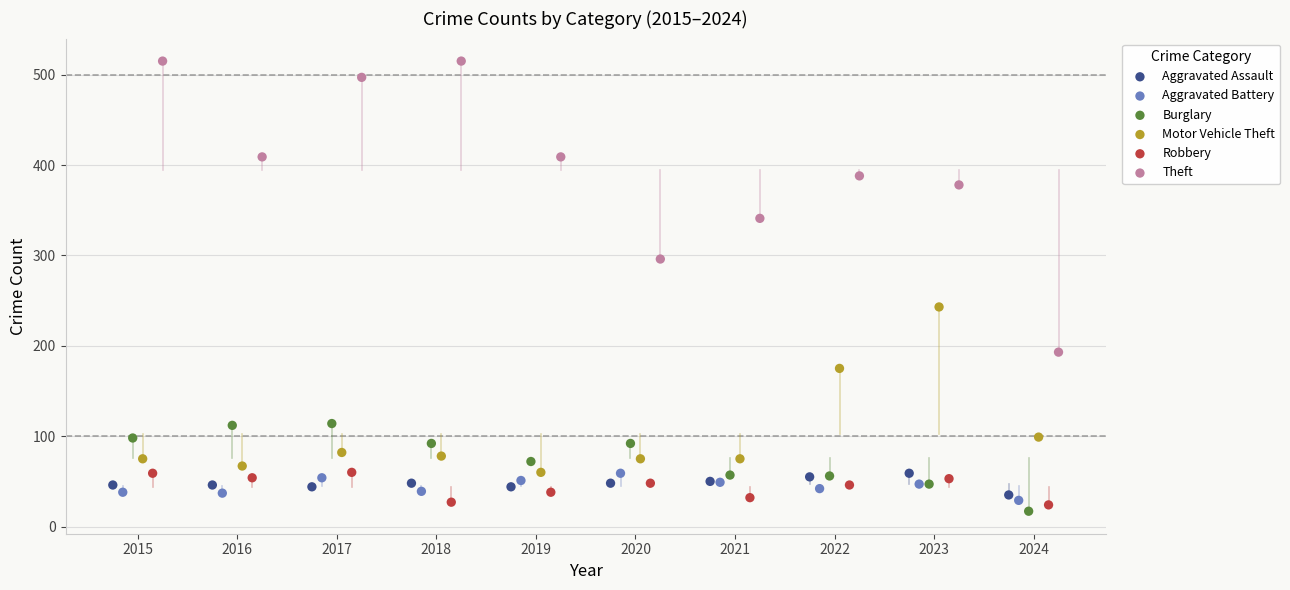

Which series has the largest Y range (max minus min)?

Theft